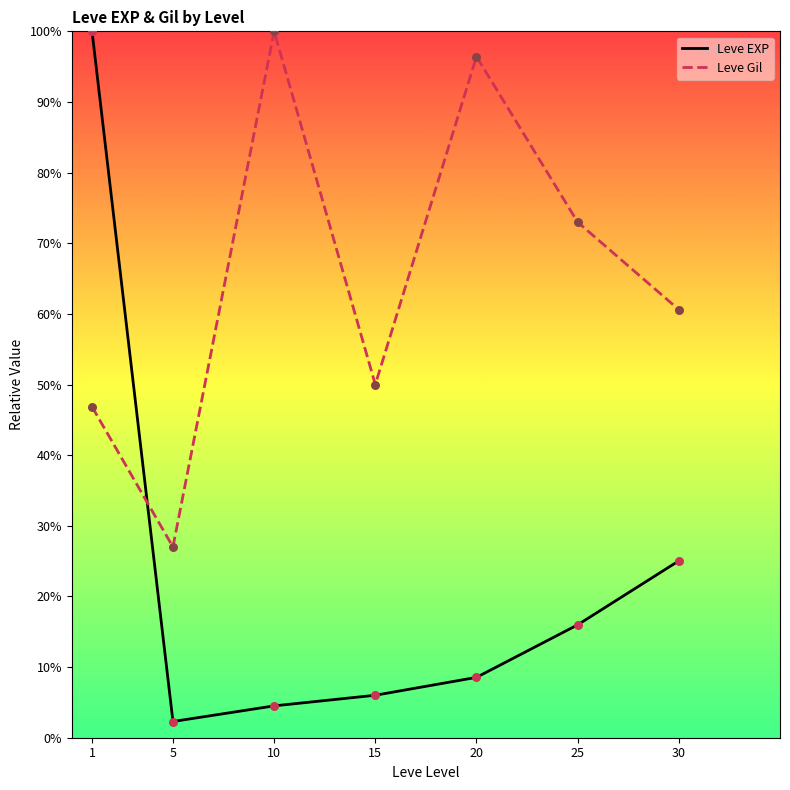

At which category is the sum across all series the highest?

1